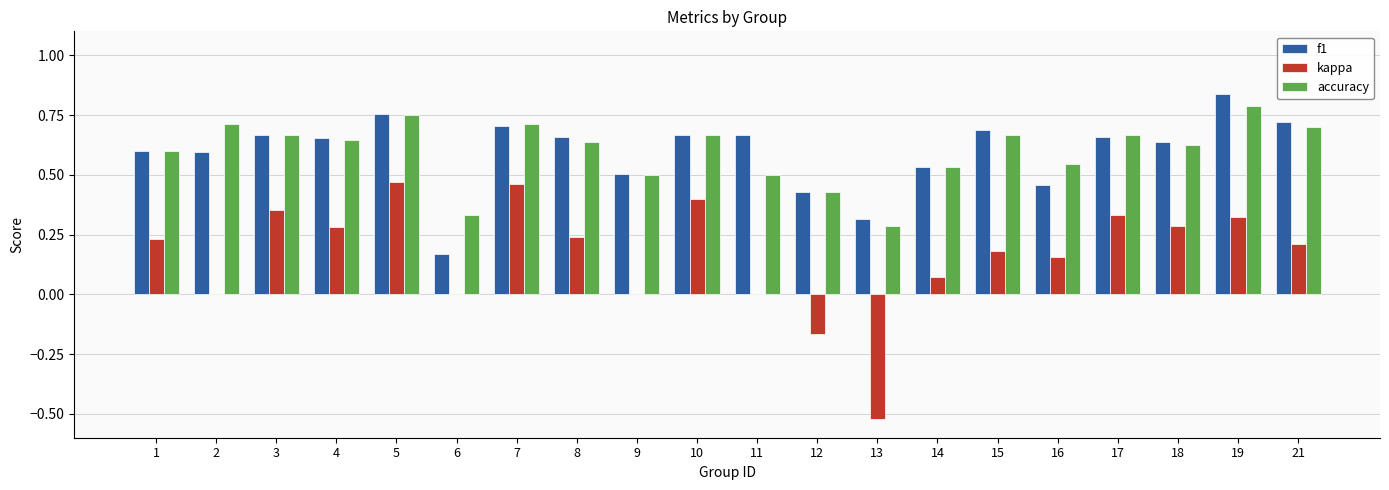

What is the sum of the f1 values at 9 and 16?

1.0